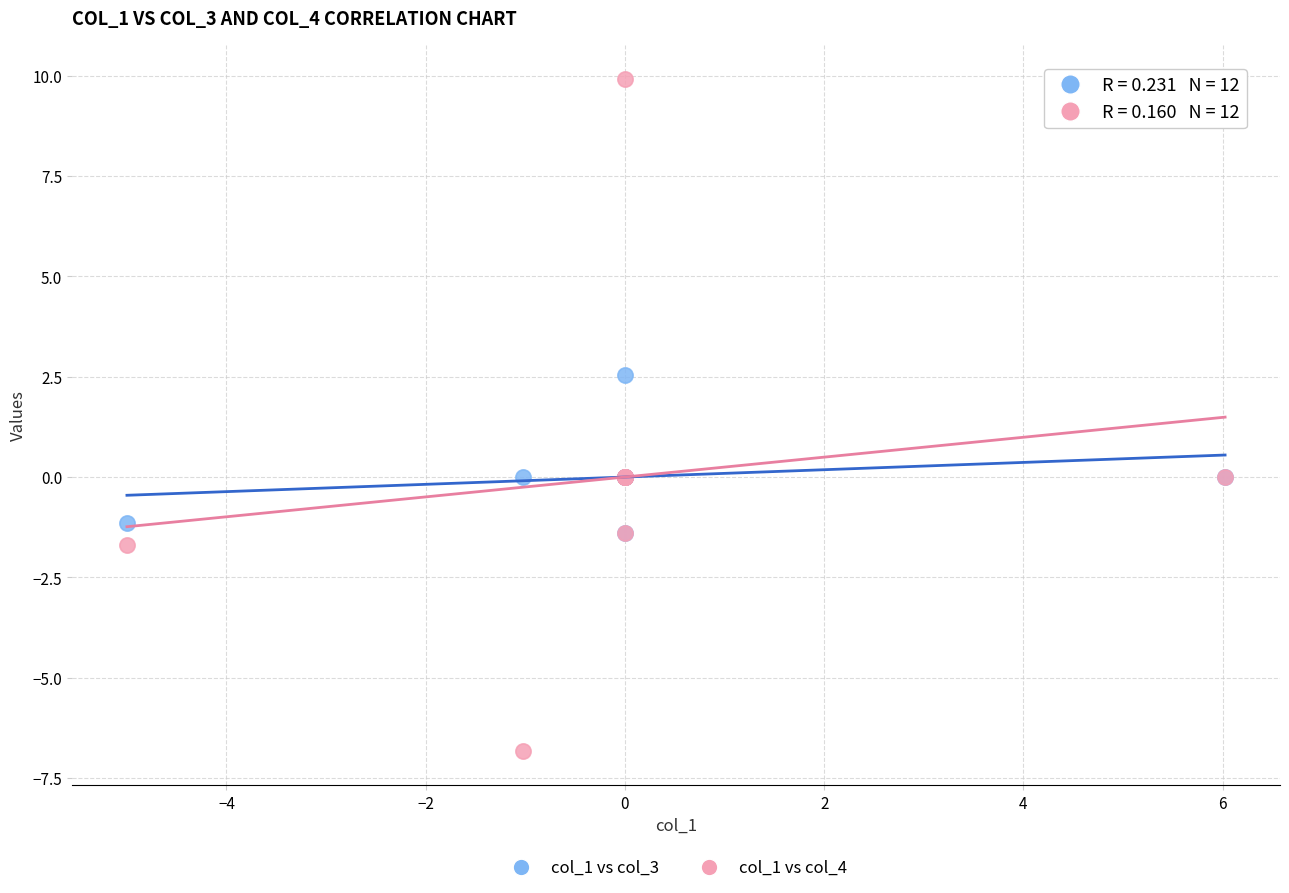

Which series reaches the maximum Y coordinate?

col_1 vs col_4